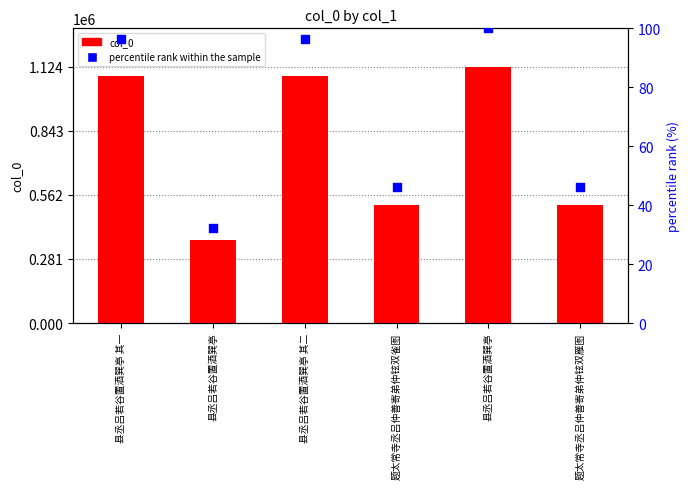

Which series contains the lowest Y value?

percentile rank within the sample